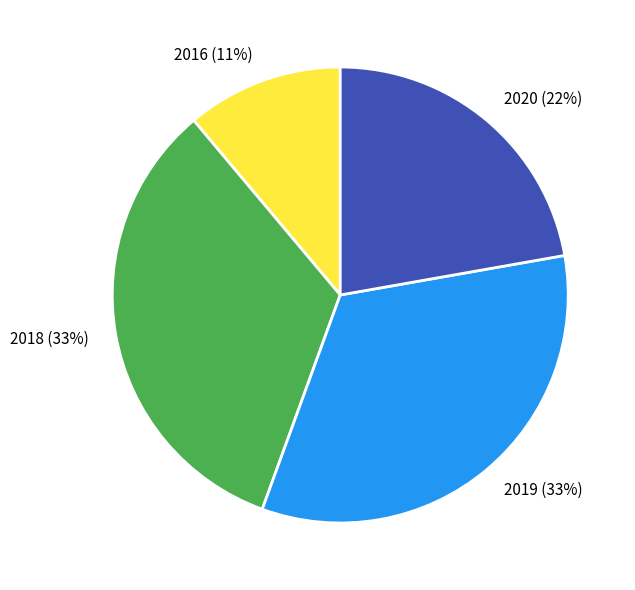

How many segments does this pie chart have?

4